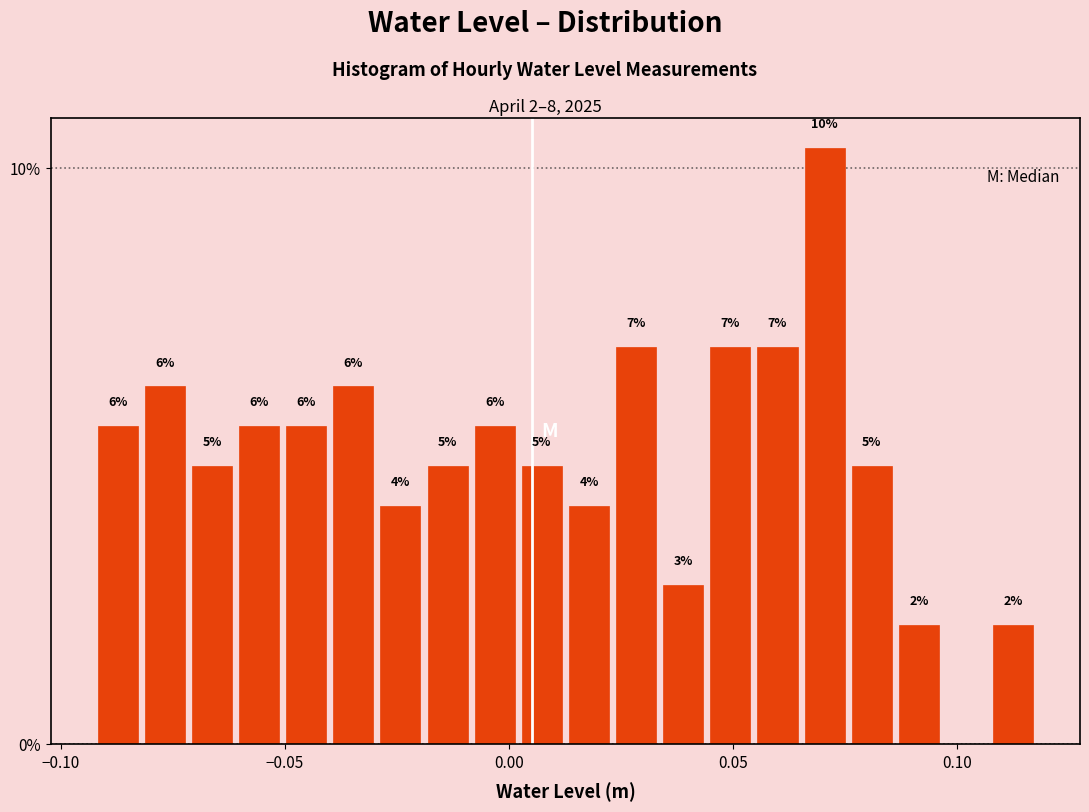

Around what value on the x-axis is the tallest bar? Give the approximate position of its centre, as read against the axis.

0.070